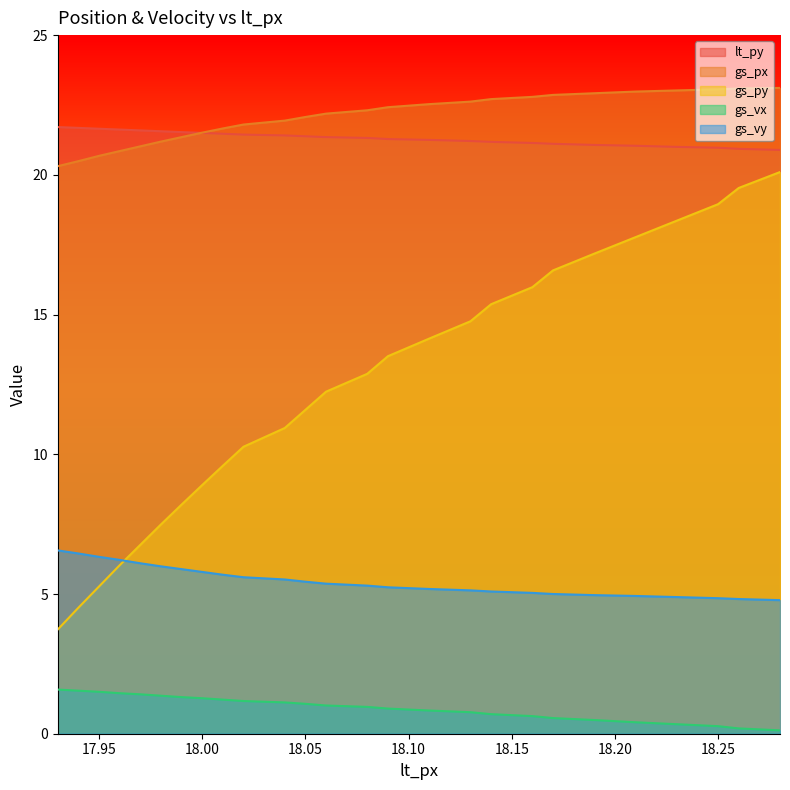

Rank the series by their maximum value, from highest to lowest.

gs_px, lt_py, gs_py, gs_vy, gs_vx